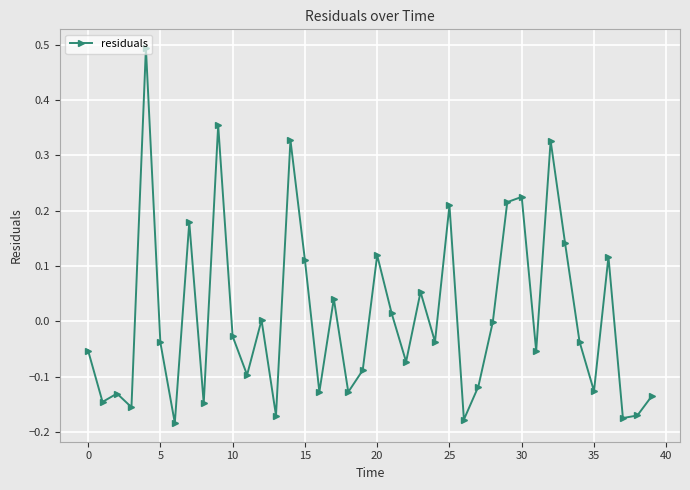

What is the maximum value shown in the chart?

0.5